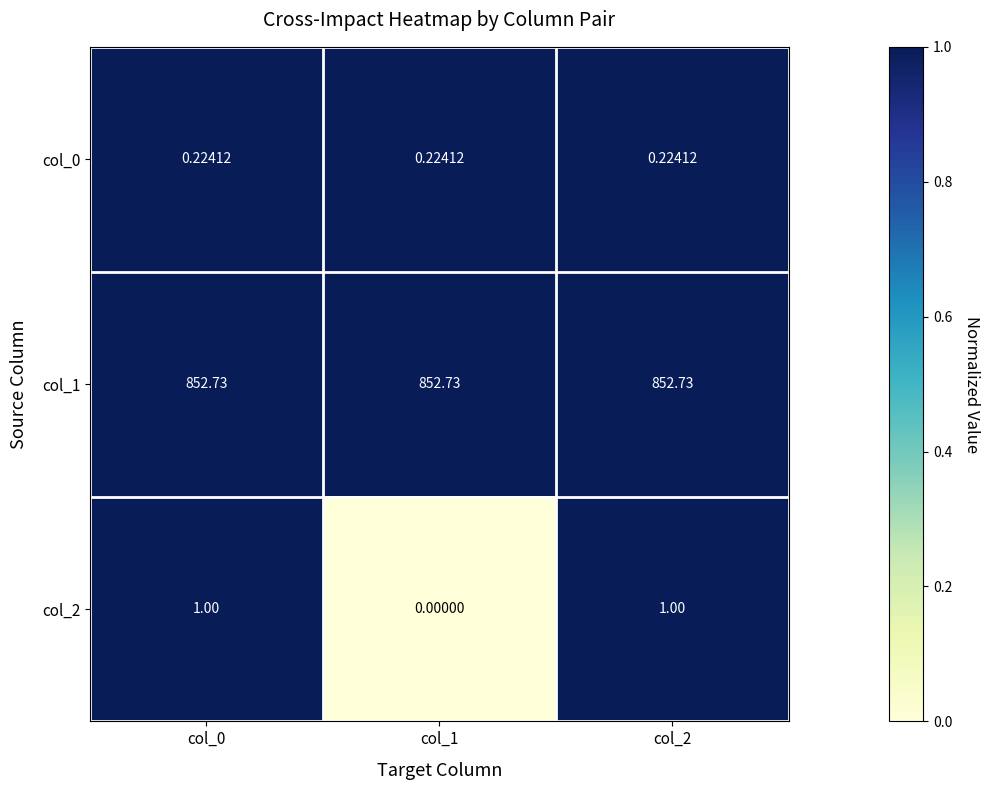

Which category has the highest value across all series?

col_0